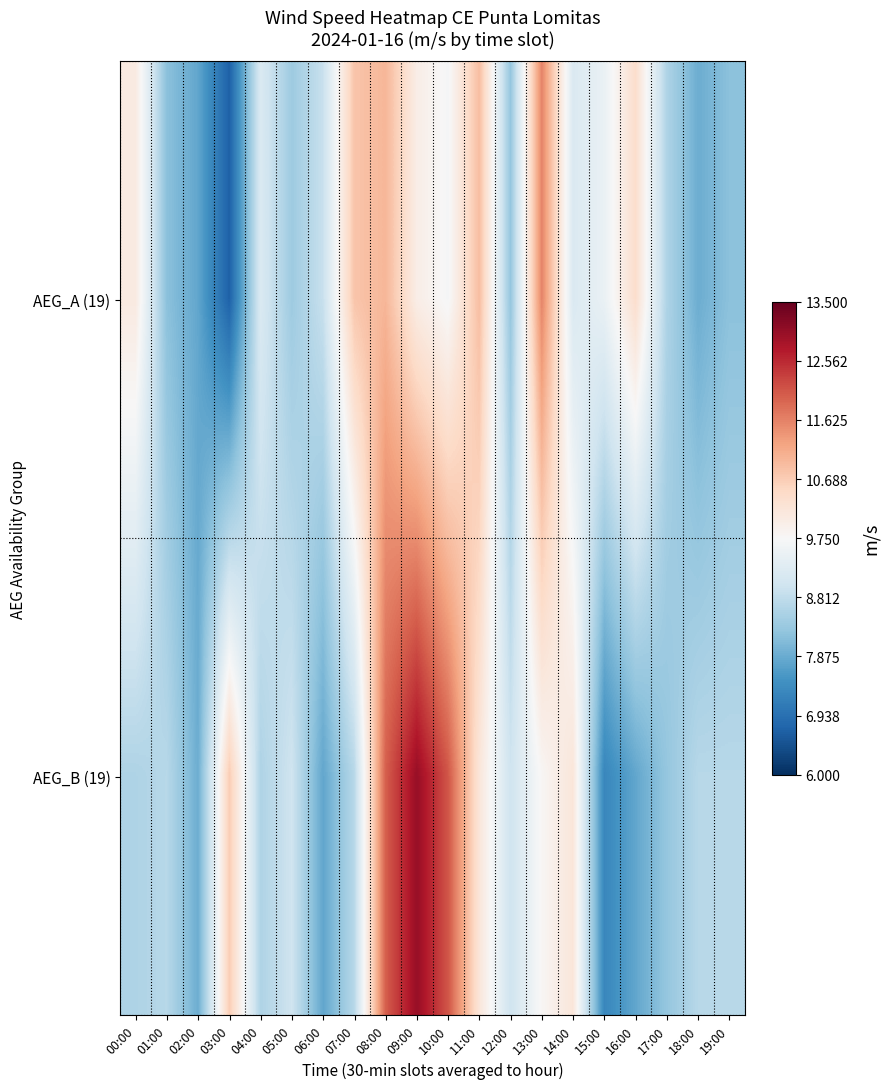

At which category does the chart reach its minimum across all series?

03:00